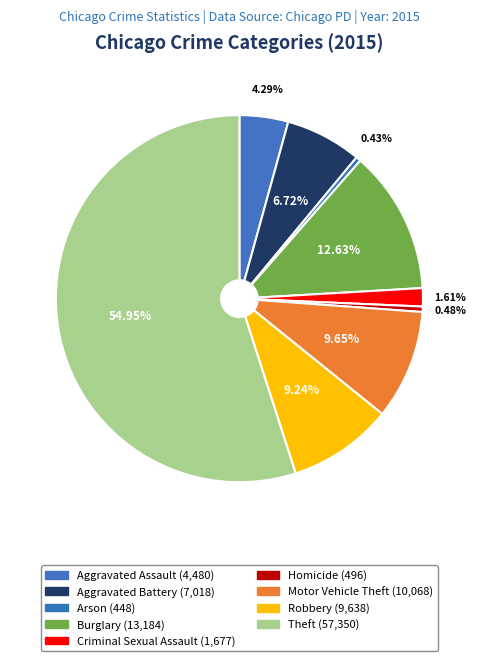

What is the ratio of the value at Aggravated Assault to the value at Criminal Sexual Assault?

2.7